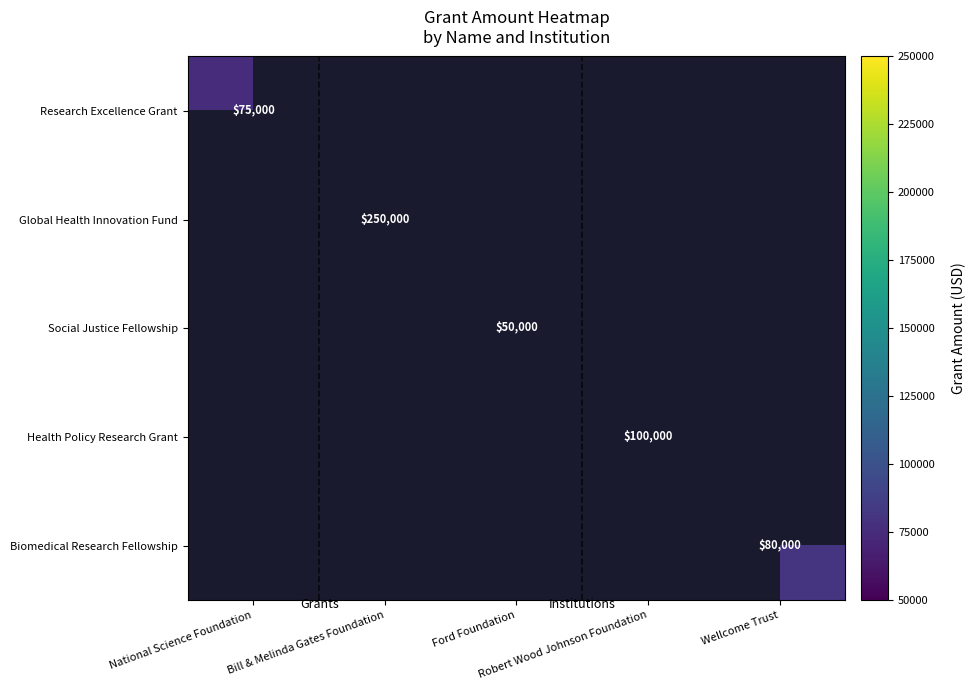

Which has a higher value, National Science Foundation or Wellcome Trust?

Wellcome Trust